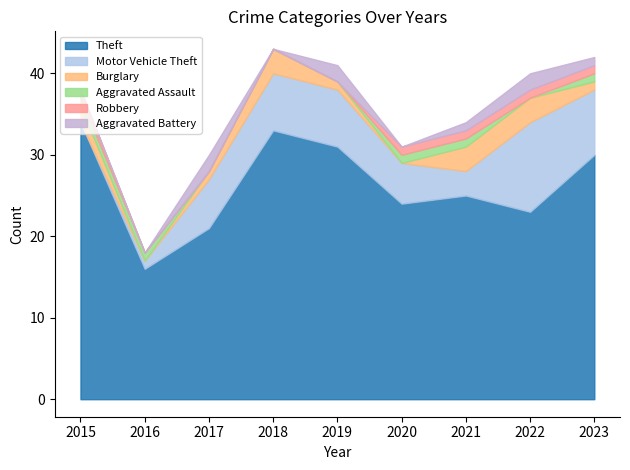

How many distinct data groups are displayed?

6